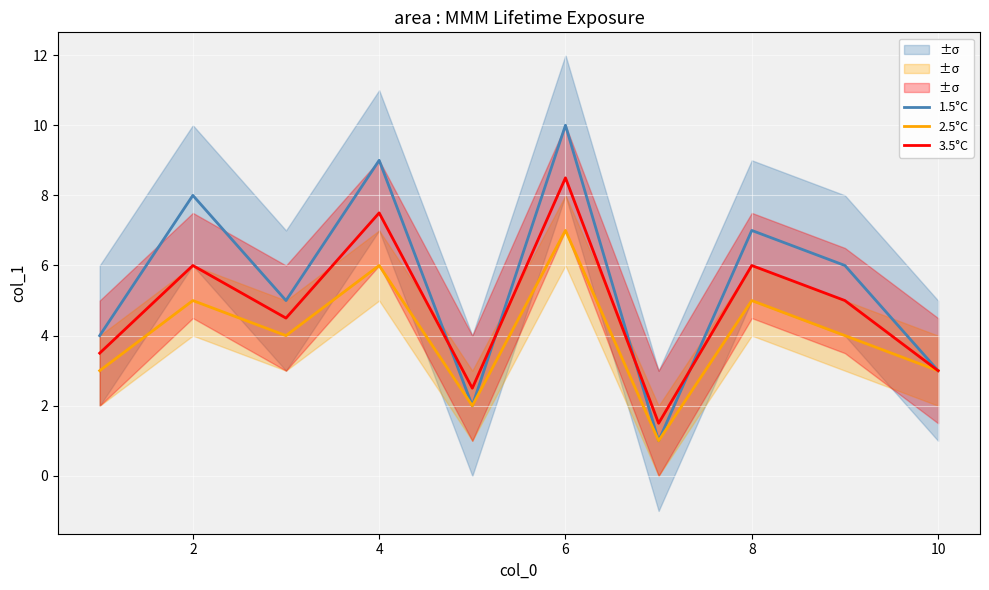

How many series are shown in this chart?

3